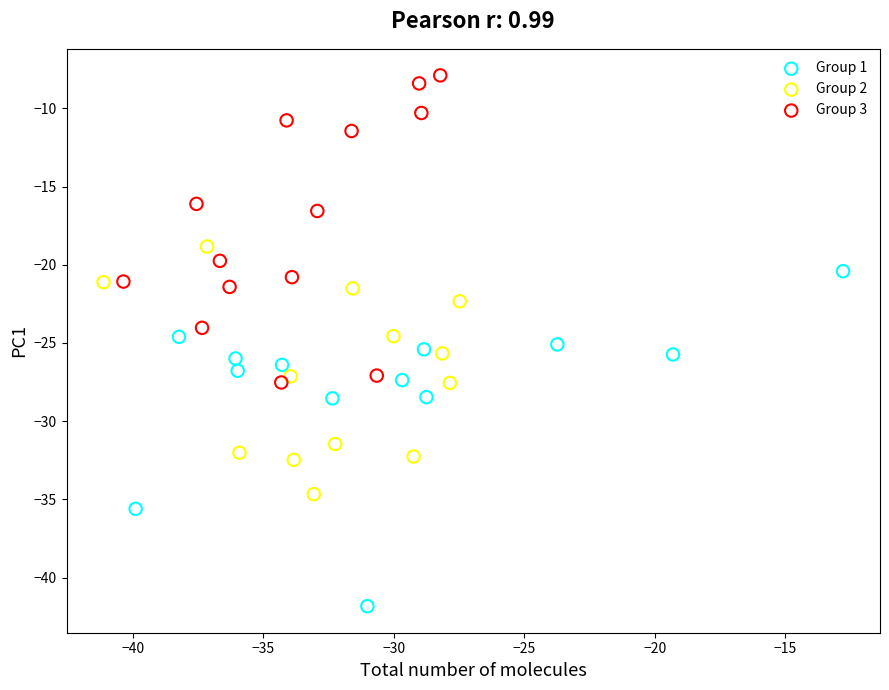

Which series reaches the maximum Y coordinate?

Group 3